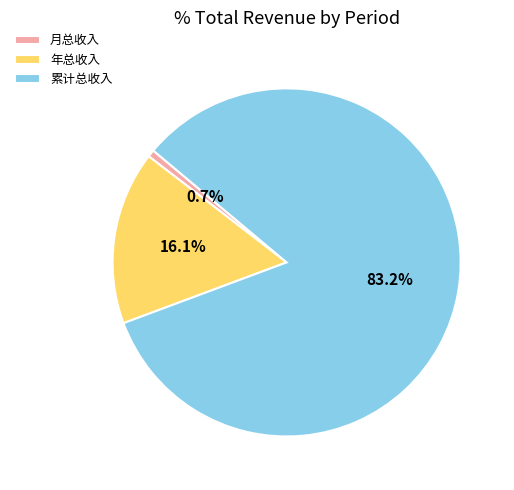

Is 累计总收入 the majority of the pie?

Yes